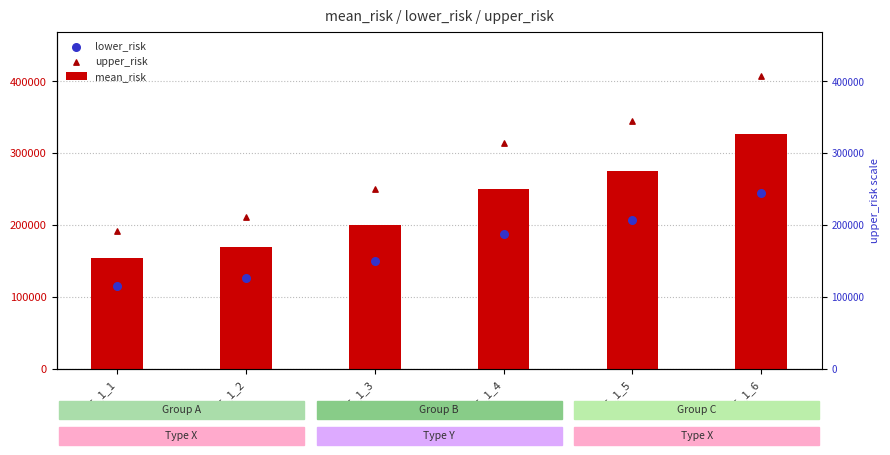

At which category is the sum across all series the highest?

F5_1_6